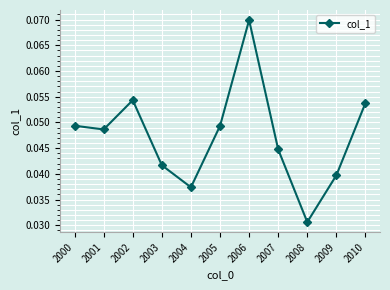

What is the sum of all values?

0.5